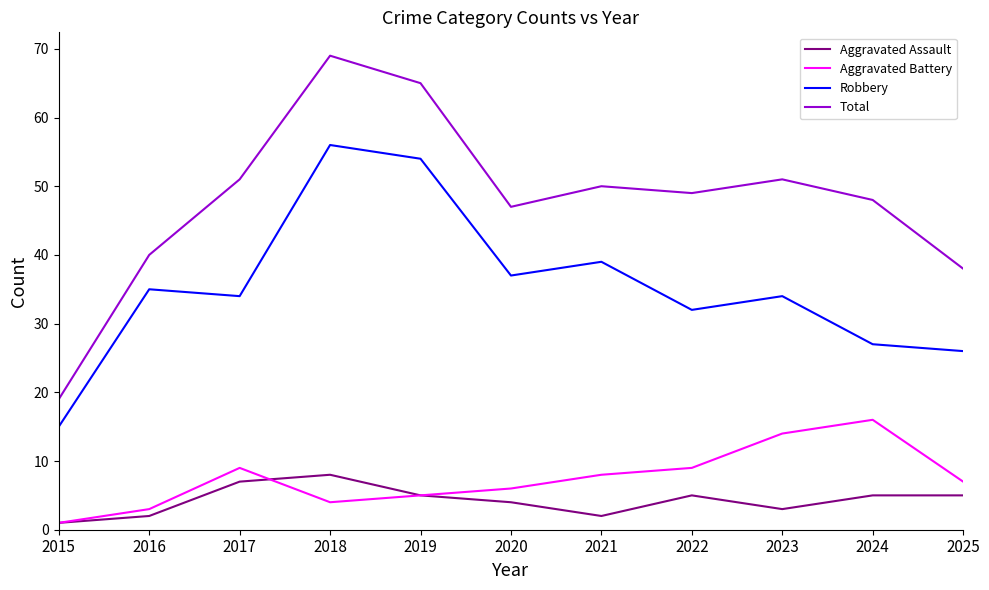

In Aggravated Assault, how many points are lower than both neighbors (excluding endpoints)?

2